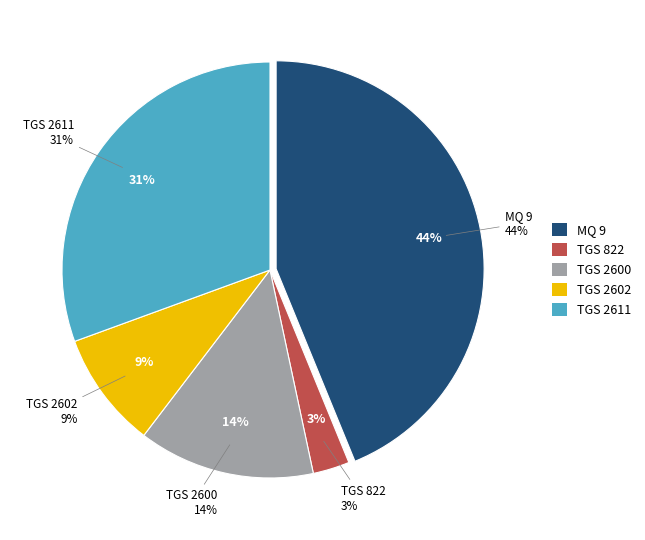

True or false: TGS 2602 accounts for 9% of the total.

True